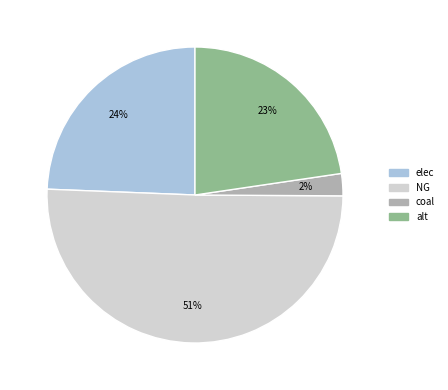

Which category has the smallest portion of the pie?

coal